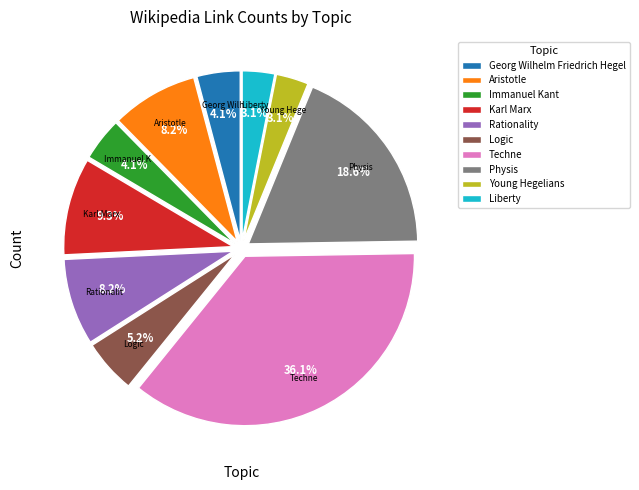

How many slices are in this pie chart?

10